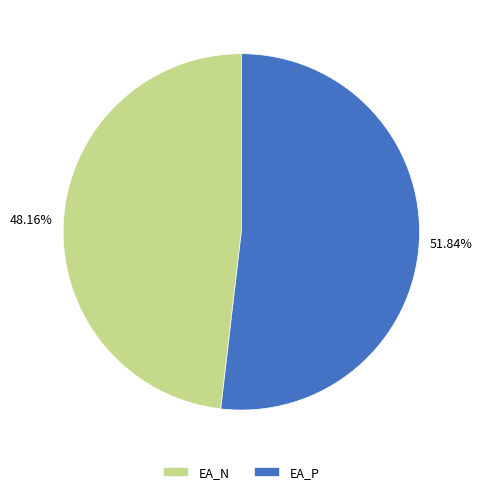

To the nearest percent, what is the difference between the largest and smallest slice percentages?

4%